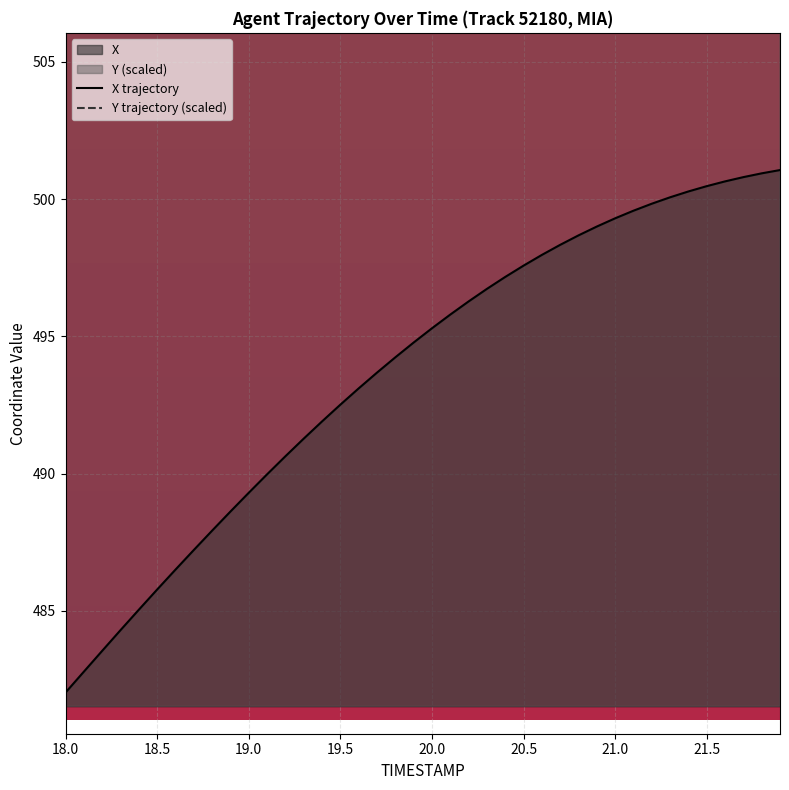

What is the average value of the Y trajectory (scaled) series?

631.1